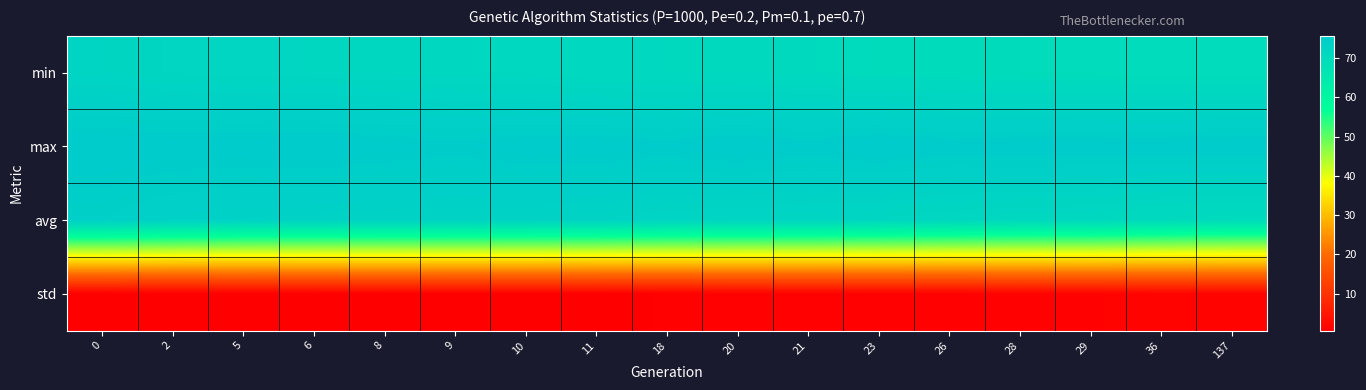

Reading left to right, extract all data points from this chart.

row_0: 72.2	71.9	71.7	71.6	71.5	71.4	71.2	70.9	70.7	70.6	70.5	70.1	70.0	69.9	69.7	69.6	69.6
row_1: 75.7	75.5	75.5	75.6	75.4	75.1	75.5	75.5	75.2	75.6	75.2	75.7	75.4	75.5	75.5	75.5	75.6
row_2: 74.2	73.6	73.3	73.2	73.1	73.0	73.0	72.9	72.5	72.3	72.2	71.9	71.5	71.2	71.1	70.5	70.1
row_3: 0.6	0.6	0.7	0.7	0.8	0.8	0.8	0.8	0.9	1.0	1.0	1.0	1.1	1.1	1.1	1.3	1.4